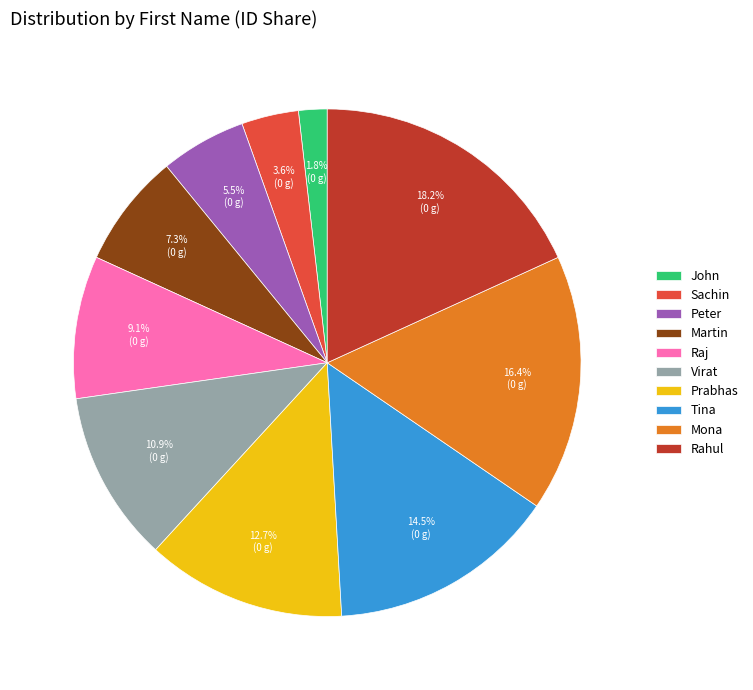

What is the ratio of the value at John to the value at Tina?

0.1